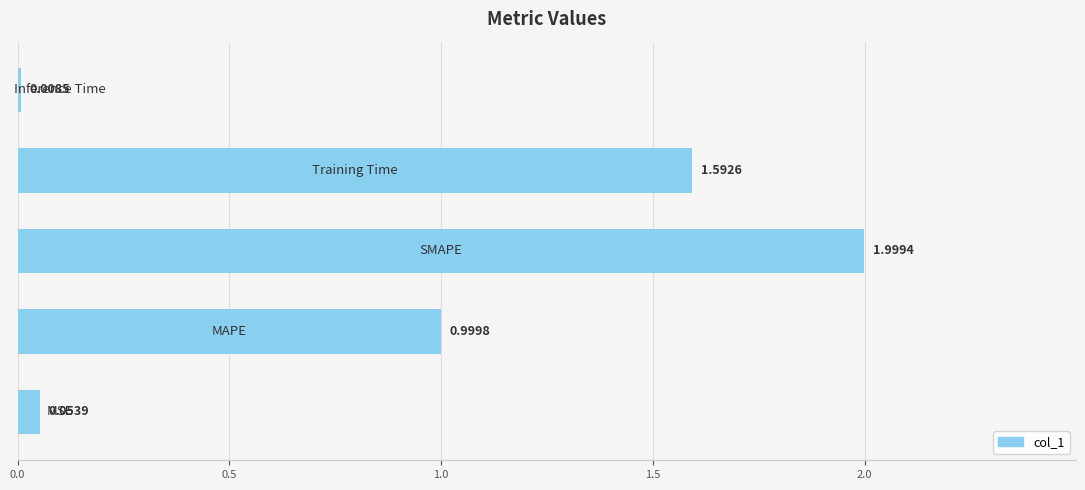

What is the average value?

0.9